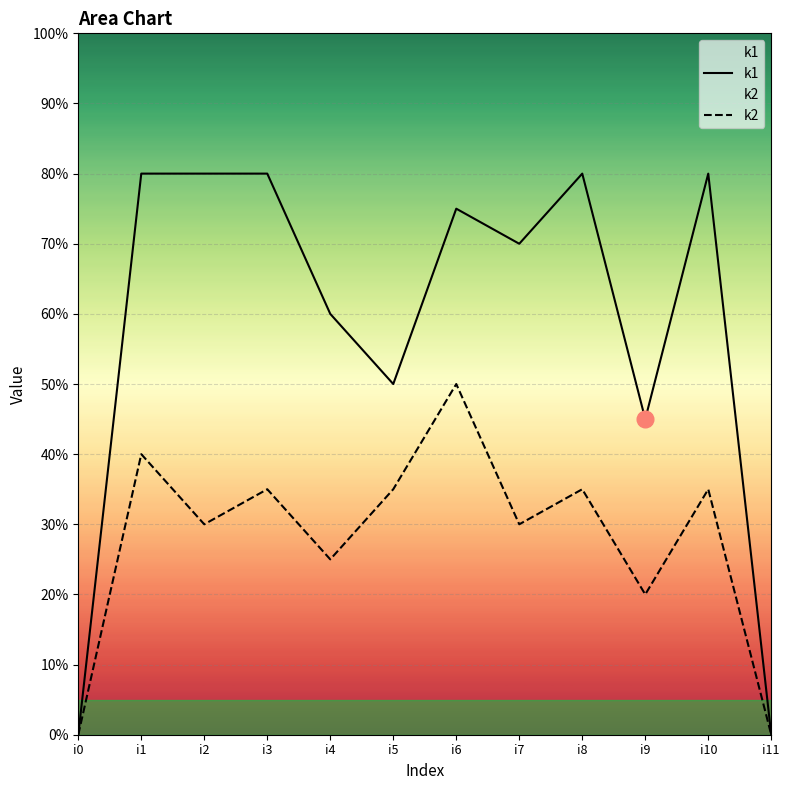

The k2 series shows 5 at i6. True or false?

False